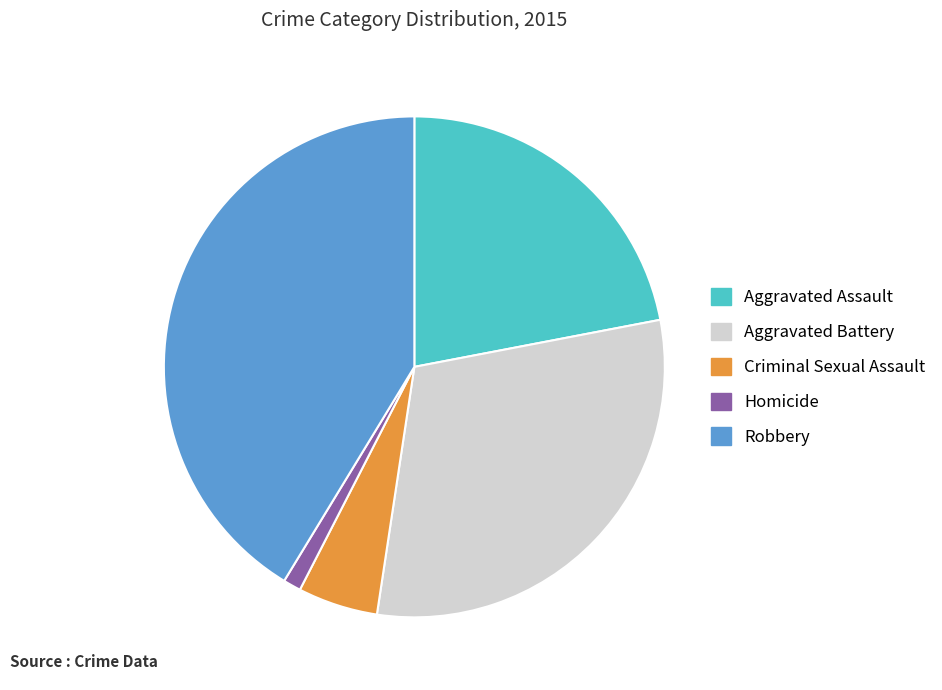

Rank the categories by value from highest to lowest.

Robbery, Aggravated Battery, Aggravated Assault, Criminal Sexual Assault, Homicide